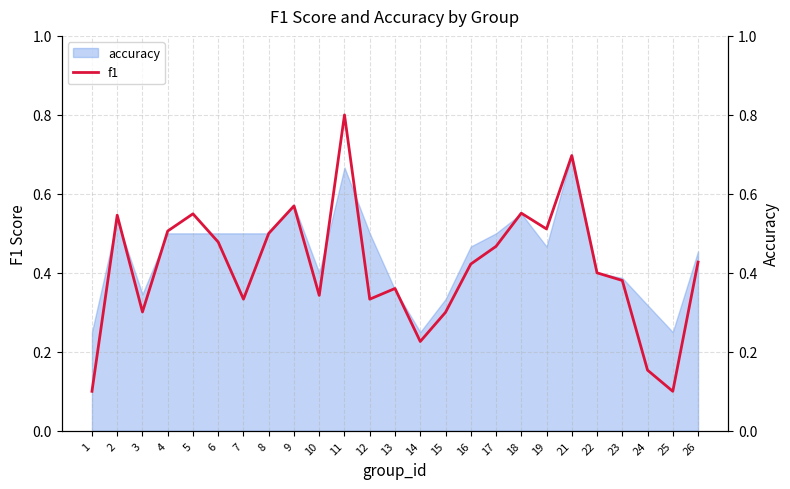

True or false: there are more than 0 points higher than both neighbors.

True